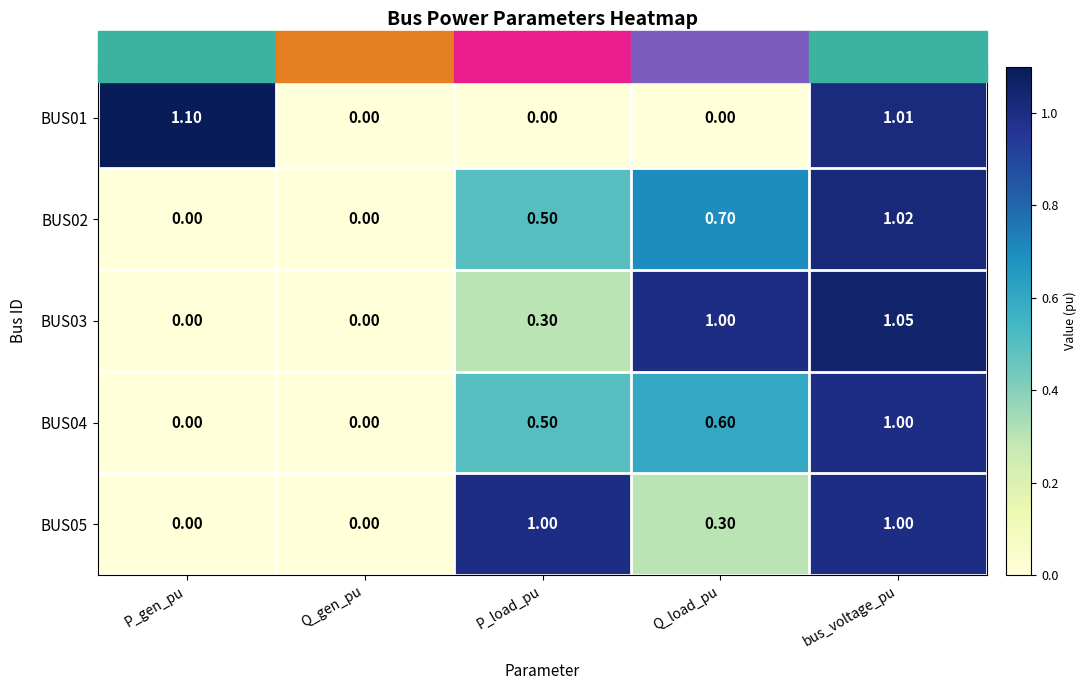

At which category is the sum across all series the highest?

bus_voltage_pu